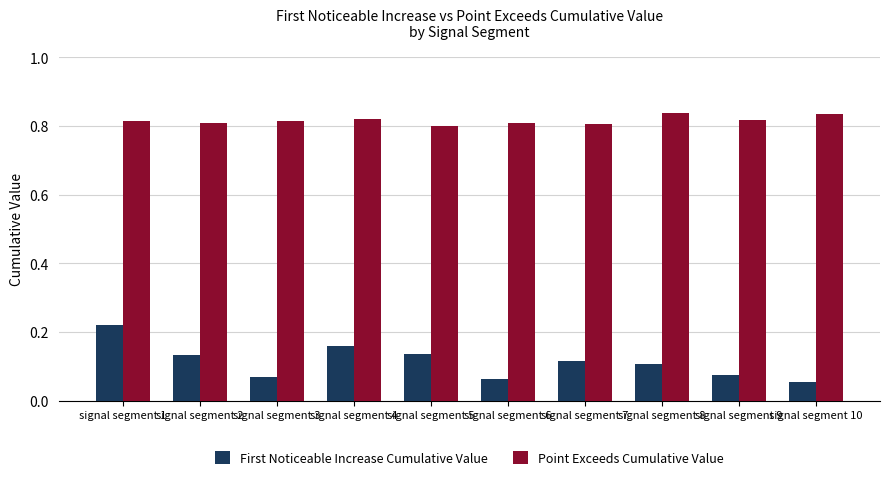

At which category is the sum across all series the highest?

signal segment 1